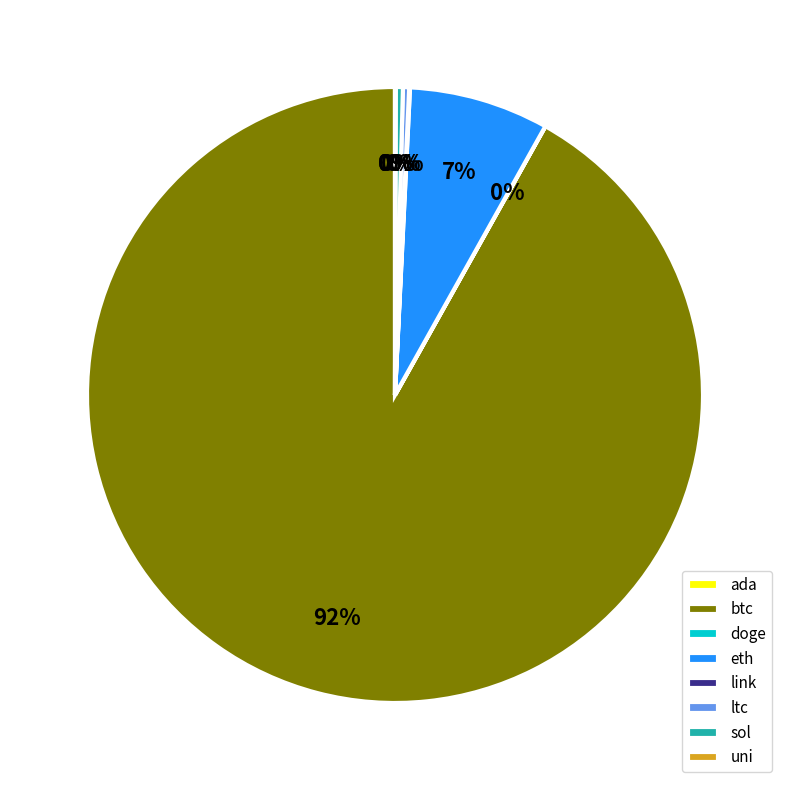

To the nearest percent, what percentage of the pie is eth?

7%